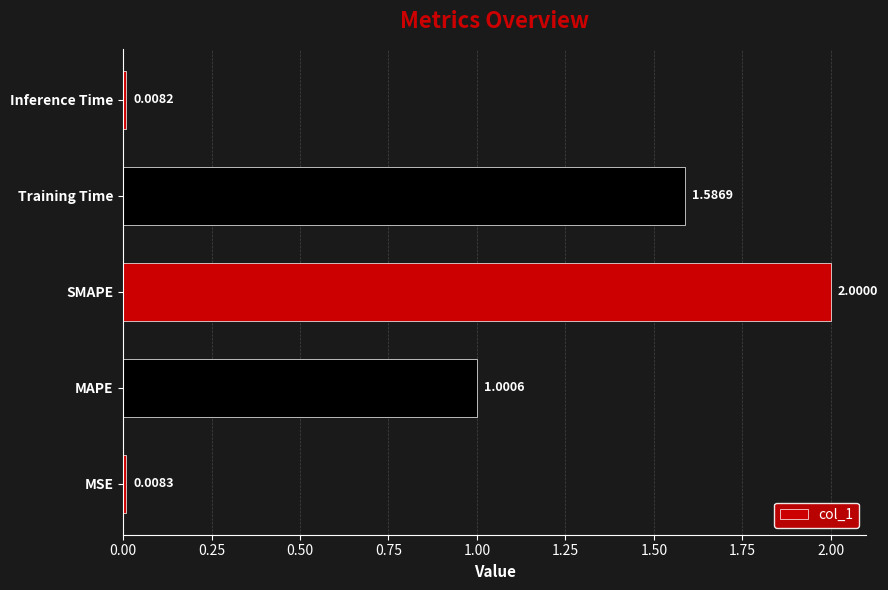

At which category does the chart reach its minimum across all series?

Inference Time